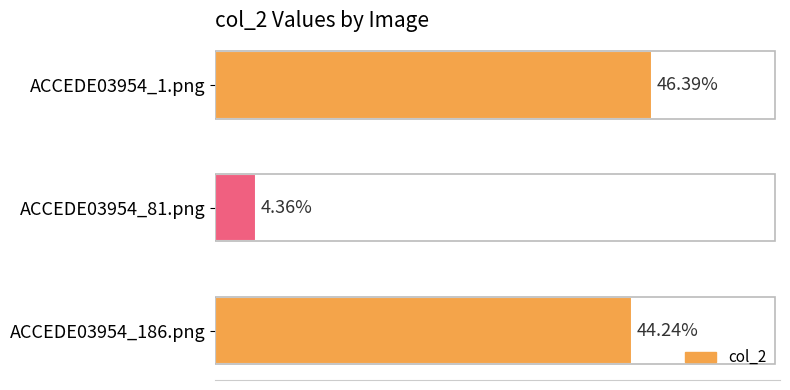

Does the chart contain any negative values?

No